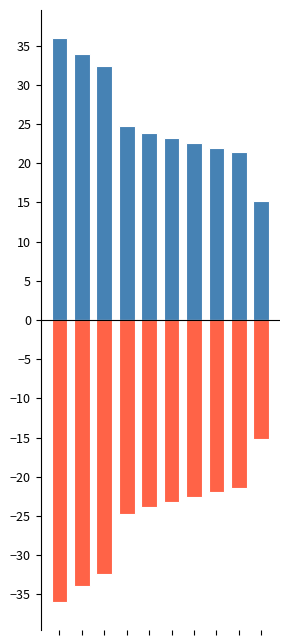

How many bars are there in total?

20